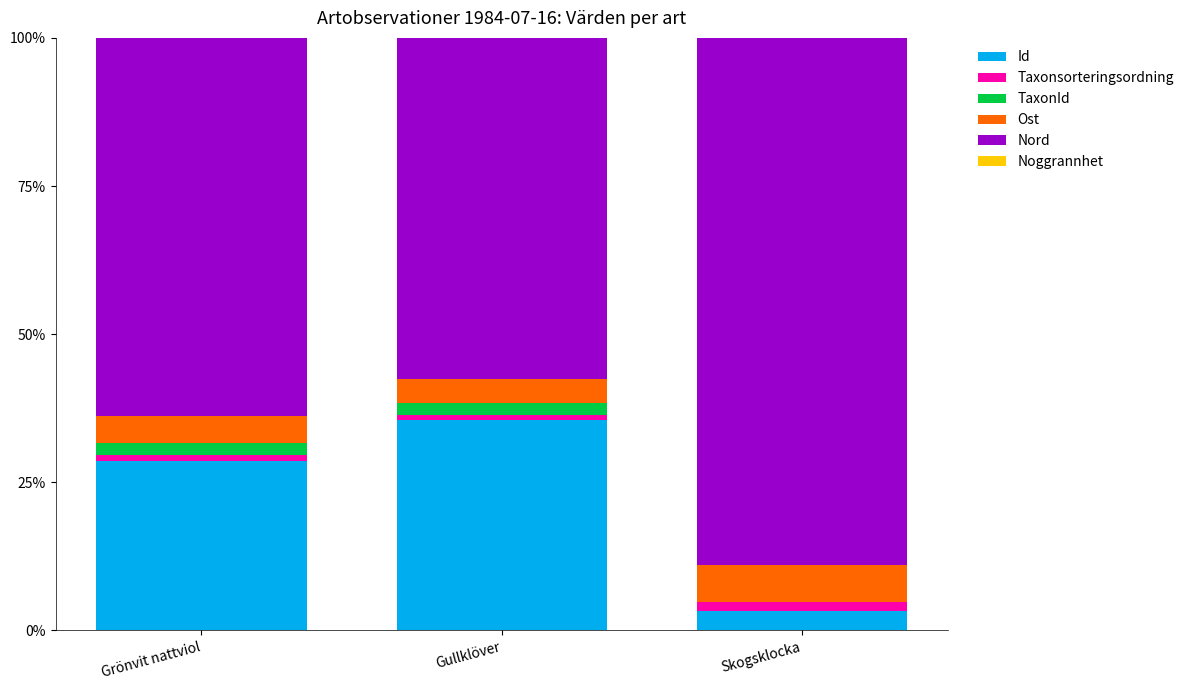

What is the sum of all Id values?

67.3